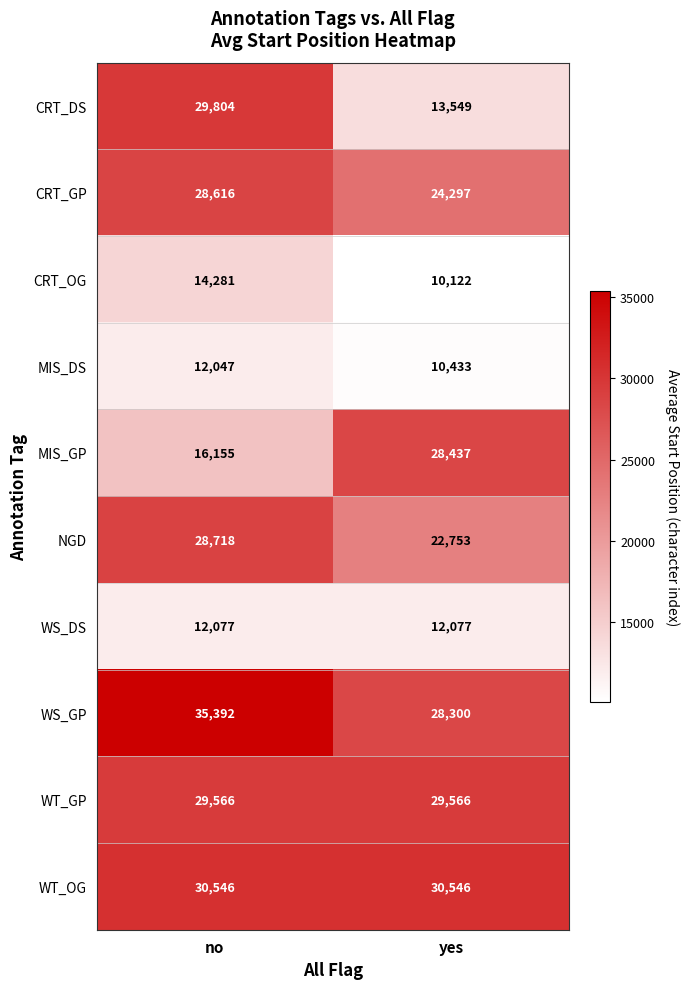

List the labels in order of CRT_DS value, smallest first.

yes, no